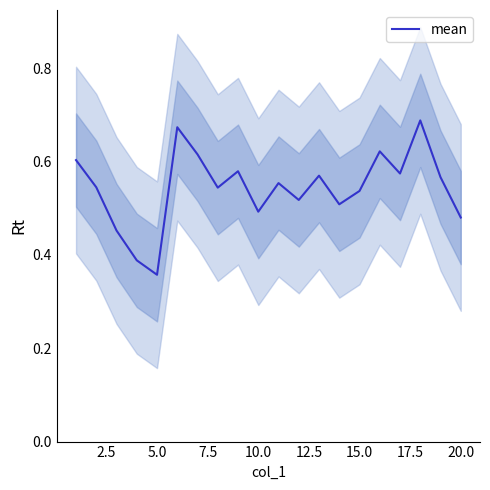

Is it true that mean equals 0.9 at 10.0?

False